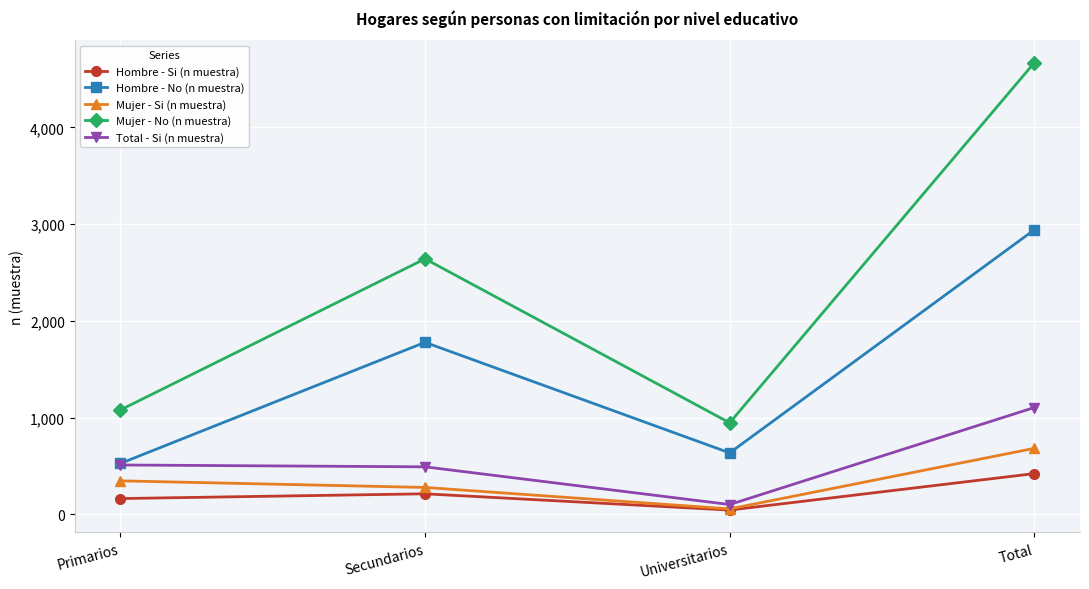

The Mujer - Si (n muestra) series shows 683 at Total. True or false?

True